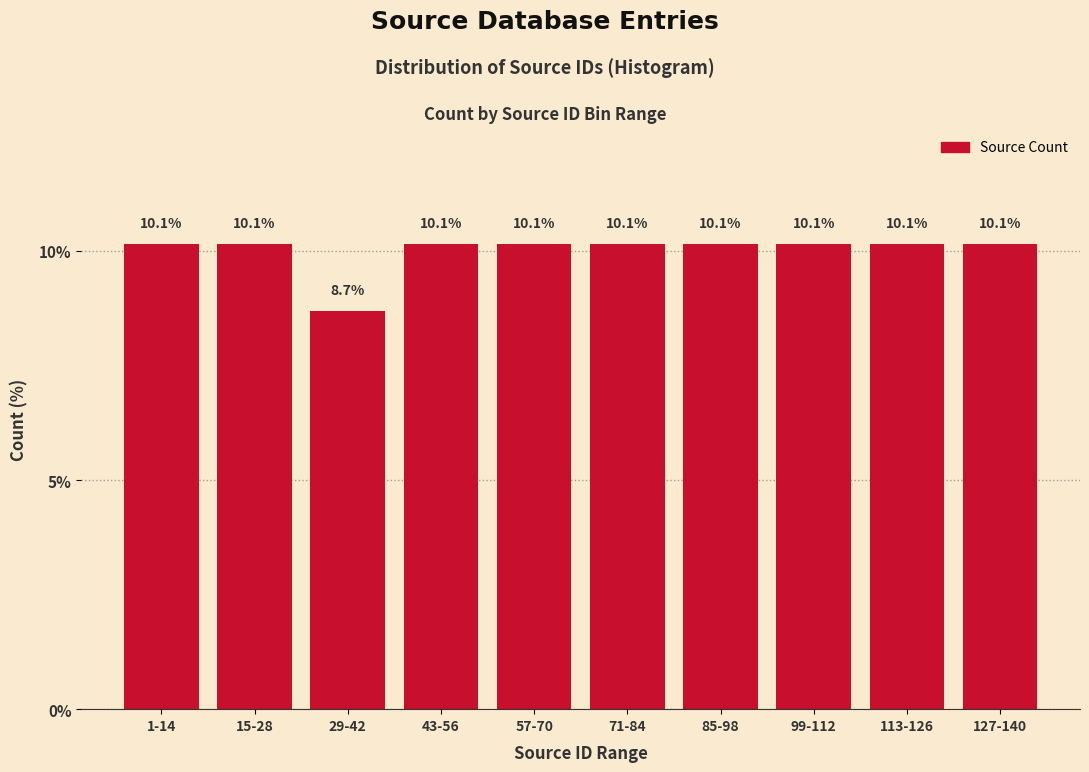

Reading left to right, list all the values displayed in this chart.

10.1	10.1	8.7	10.1	10.1	10.1	10.1	10.1	10.1	10.1